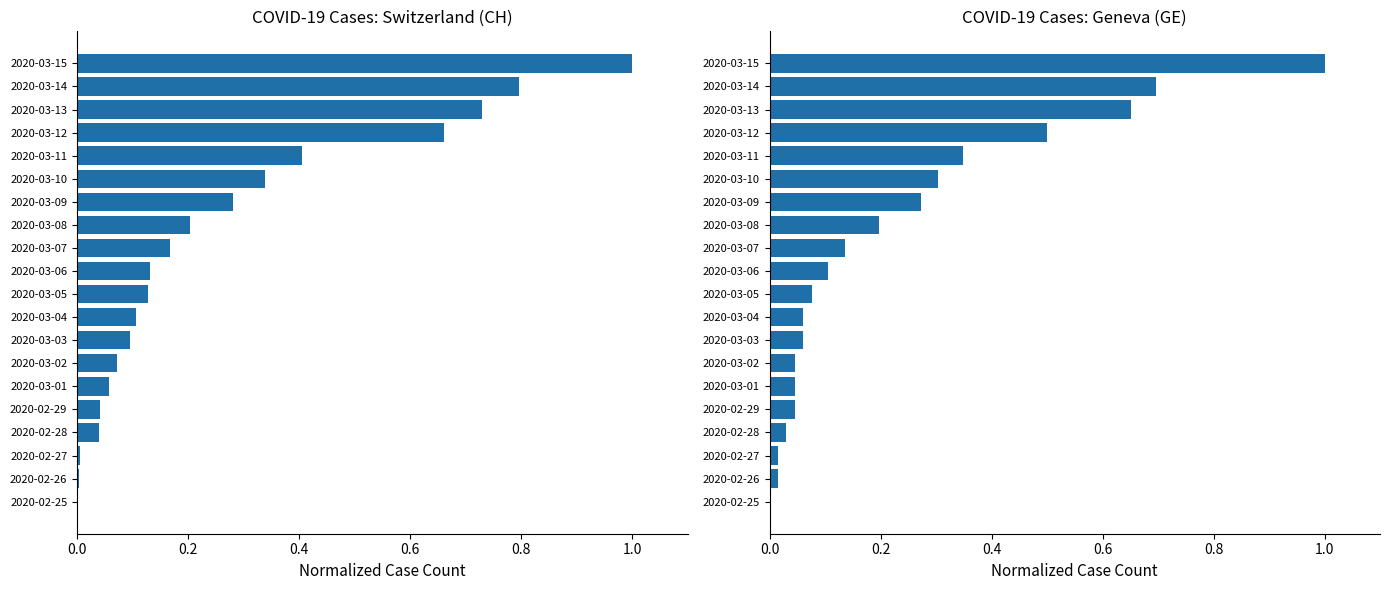

What is the maximum value for CH?

1.0